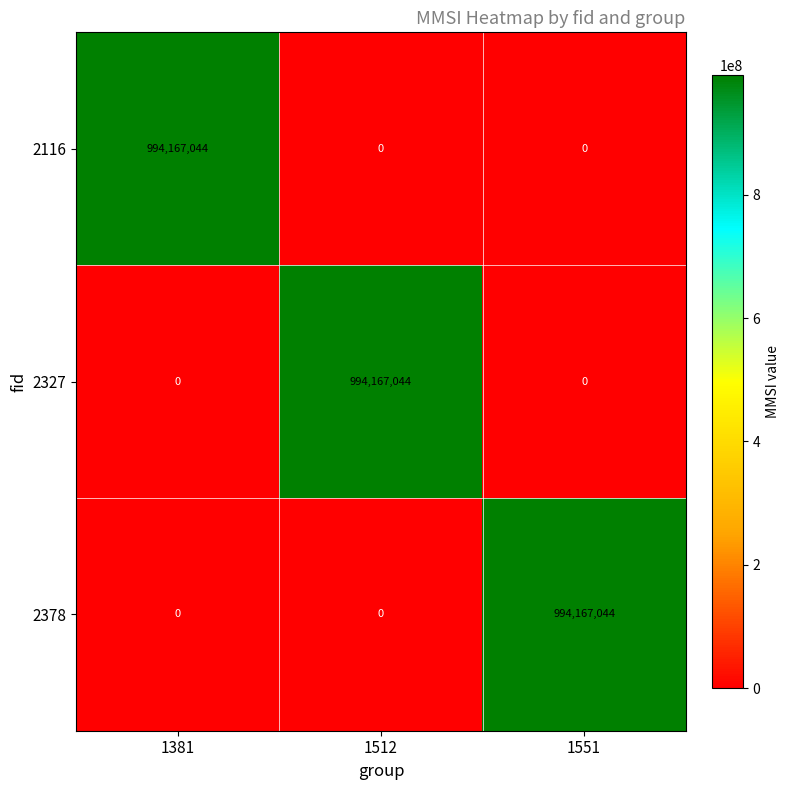

Reading left to right, list all the values displayed in this chart.

2116: 1381=994167044	1512=0	1551=0
2327: 1381=0	1512=994167044	1551=0
2378: 1381=0	1512=0	1551=994167044